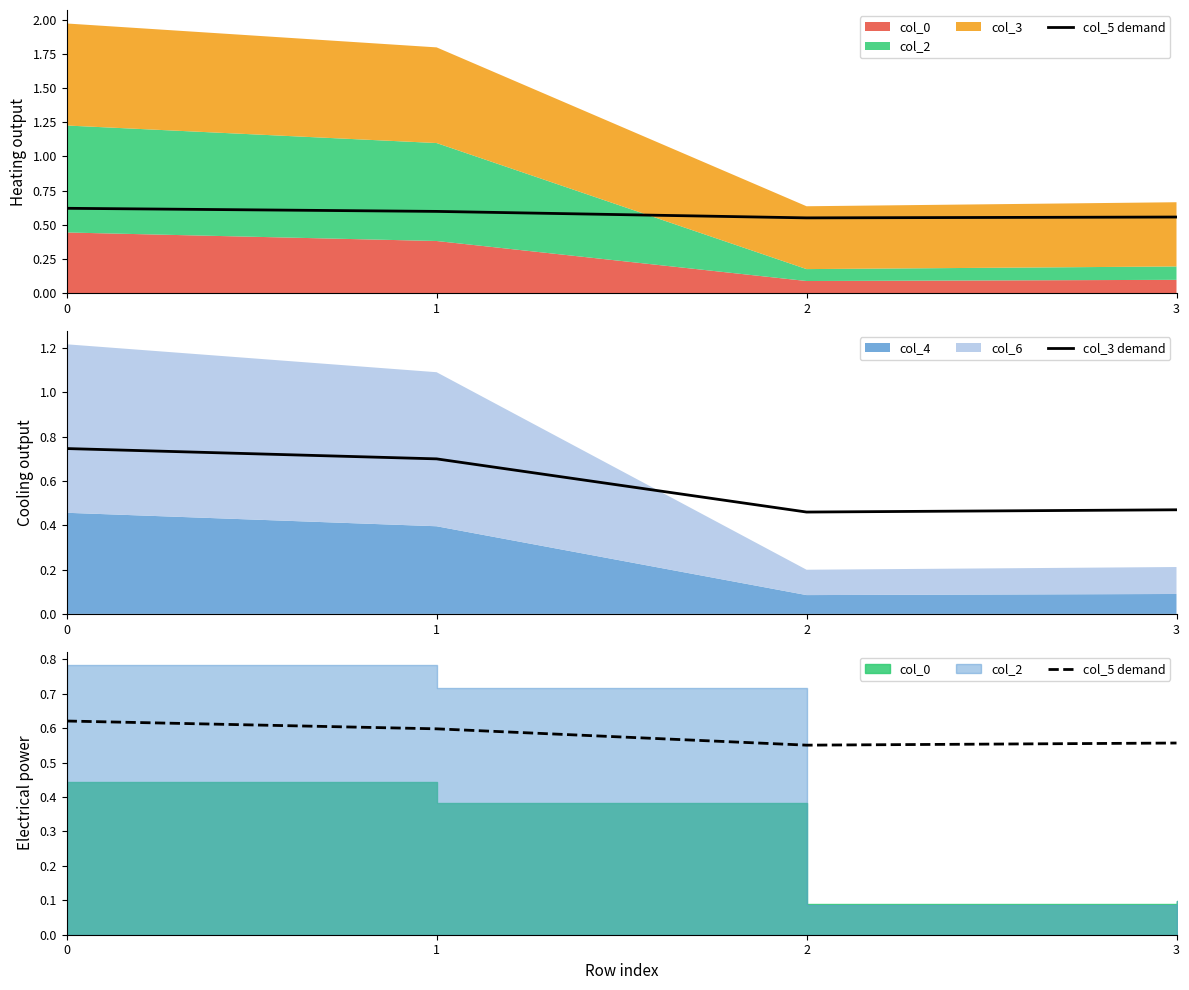

What is the difference between the col_3 demand values at 3 and 1?

0.2